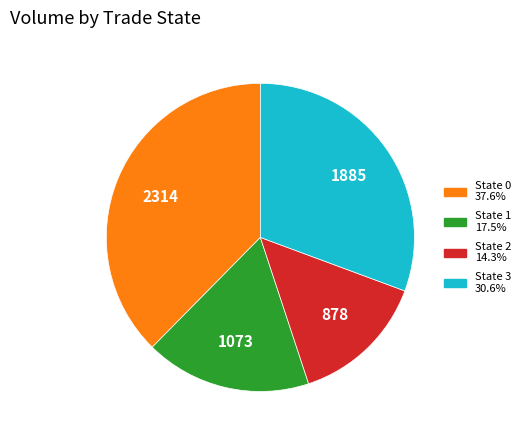

Is there any slice that represents more than half of the pie?

No